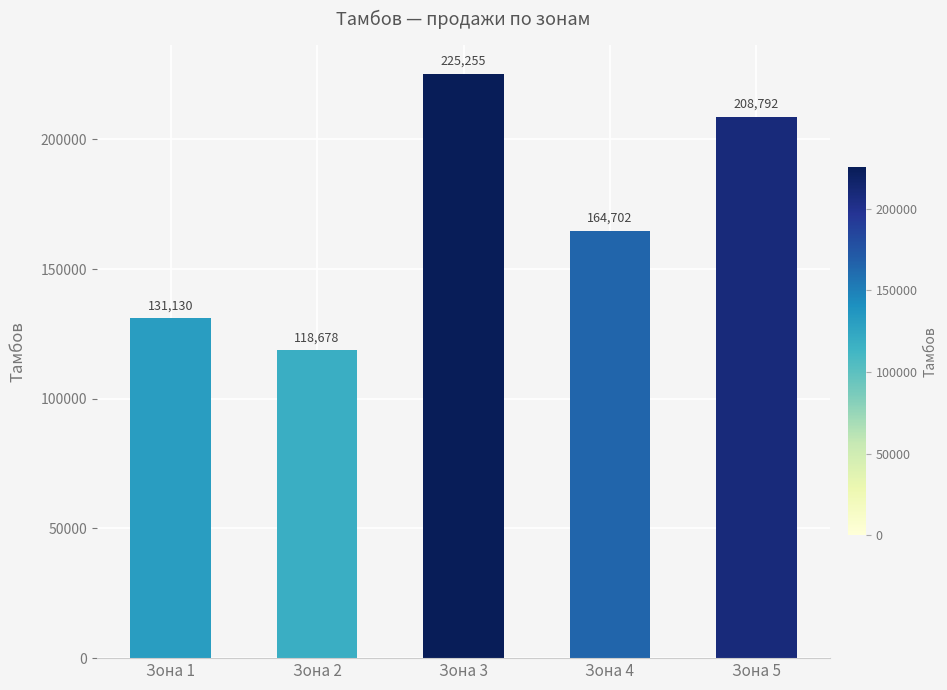

Count the values in the range 131130 to 208792.

3